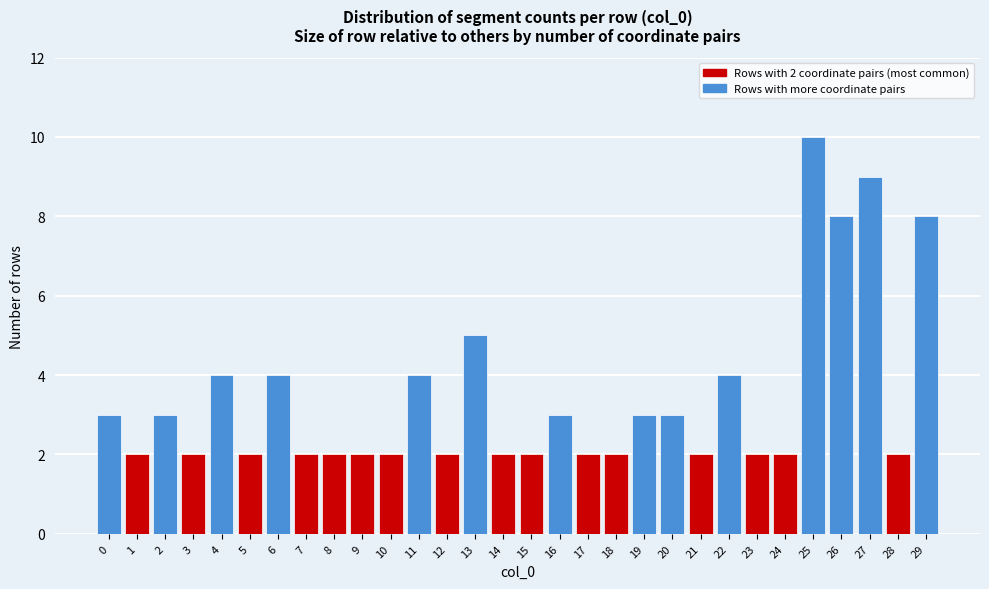

Reading left to right, what are all the values shown in this chart?

0=3	1=2	2=3	3=2	4=4	5=2	6=4	7=2	8=2	9=2	10=2	11=4	12=2	13=5	14=2	15=2	16=3	17=2	18=2	19=3	20=3	21=2	22=4	23=2	24=2	25=10	26=8	27=9	28=2	29=8